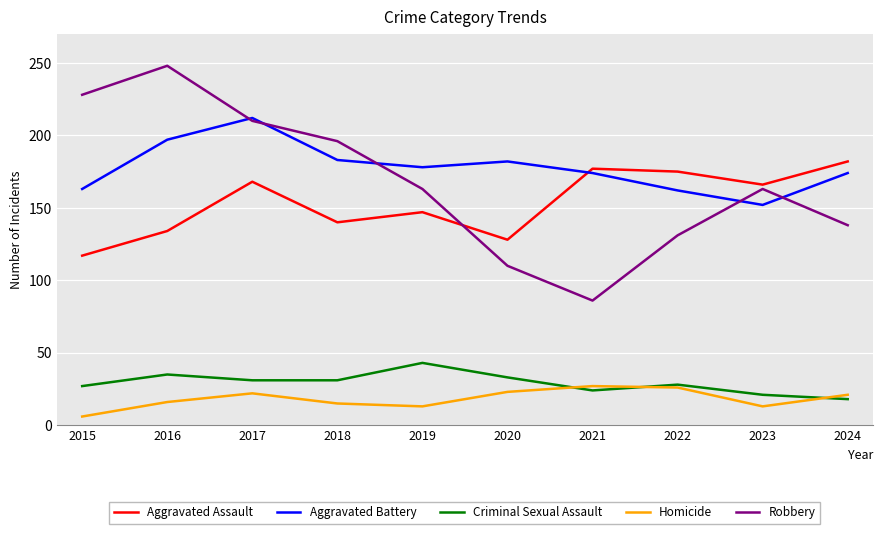

What is the sum of the Aggravated Battery values at 2021 and 2015?

337